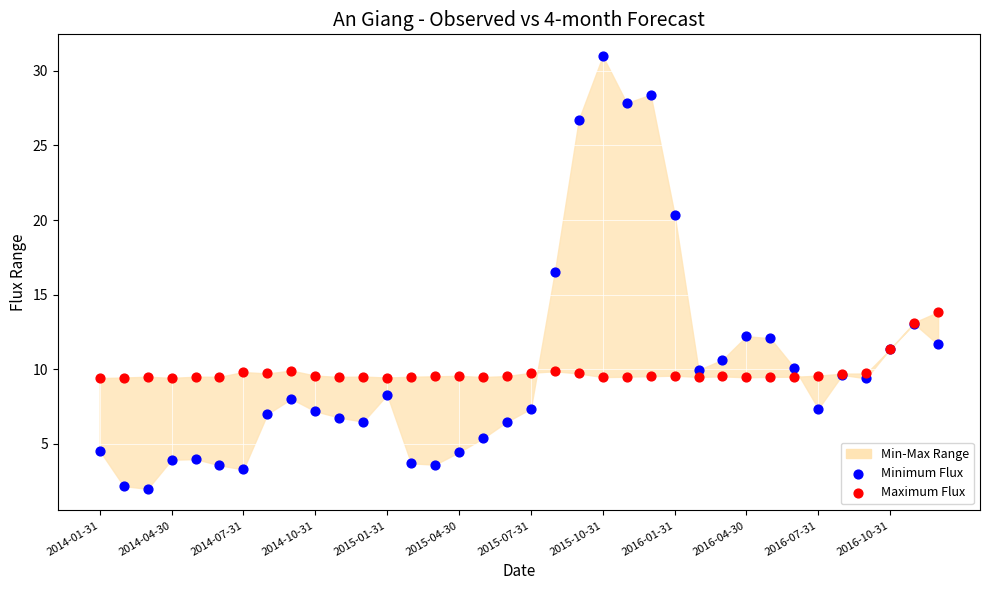

Across all series, what Y value is closest to 16?

16.5